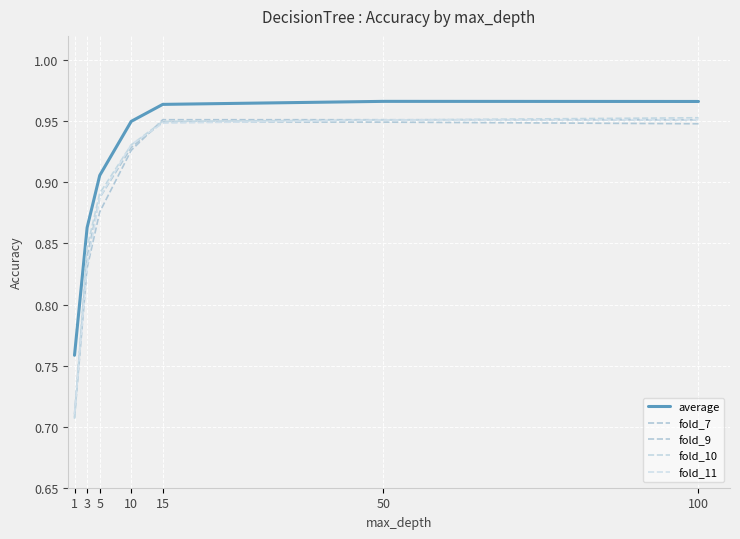

Which category has the highest value in the fold_7 series?

15